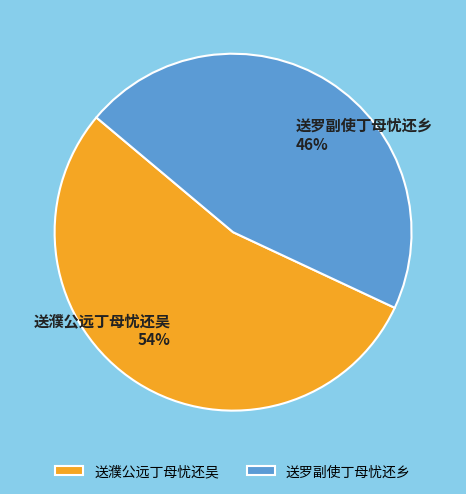

The 送濮公远丁母忧还吴 slice represents 54% of the pie. True or false?

True